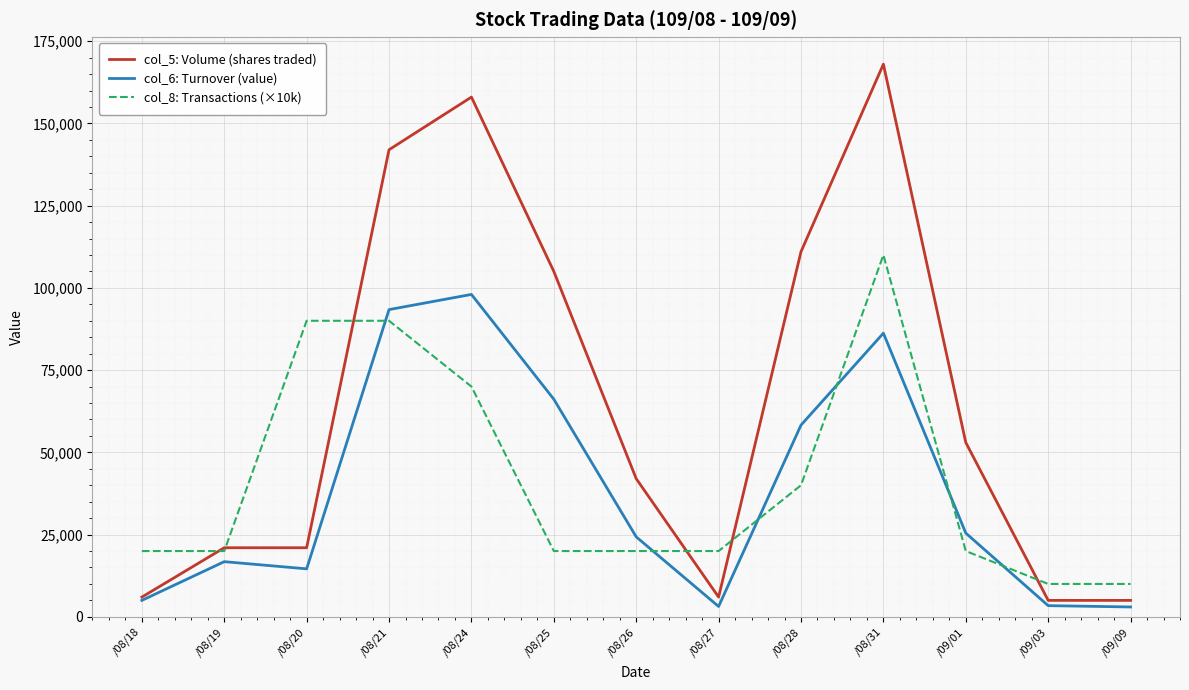

The value of col_5: Volume (shares traded) at /08/31 is 168000. True or false?

True